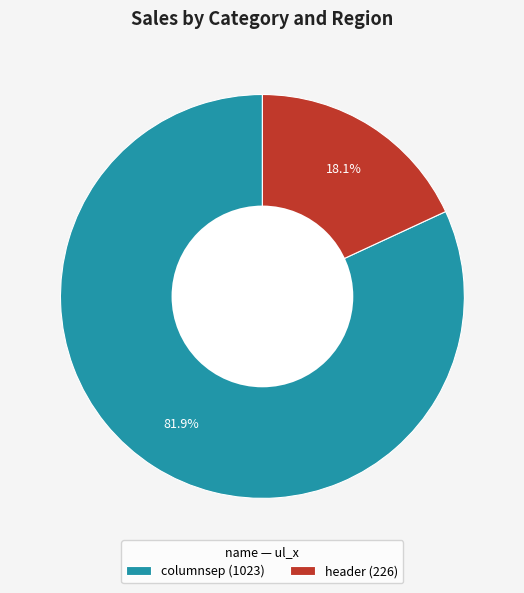

Is it true that header is 18% of the pie?

True